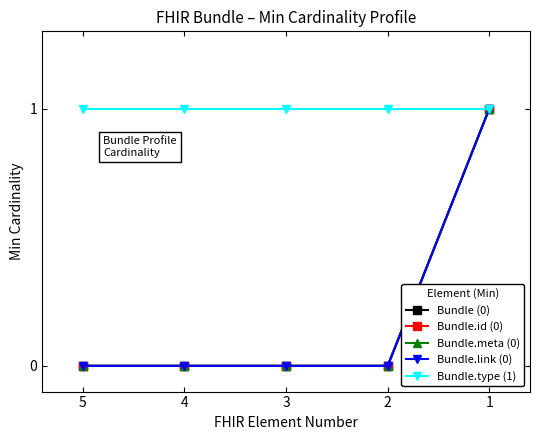

Is it true that Bundle.type (1) equals 1 at 2?

True